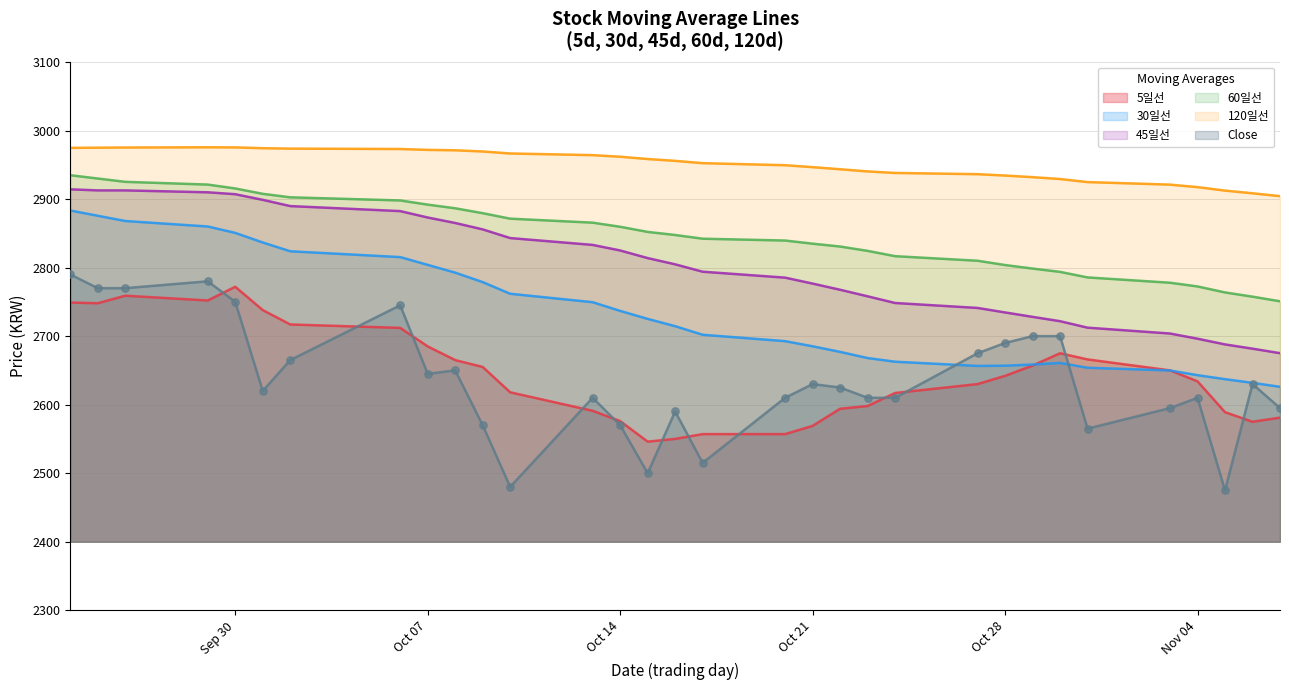

What are all the series names shown in the legend?

5일선, 30일선, 45일선, 60일선, 120일선, Close